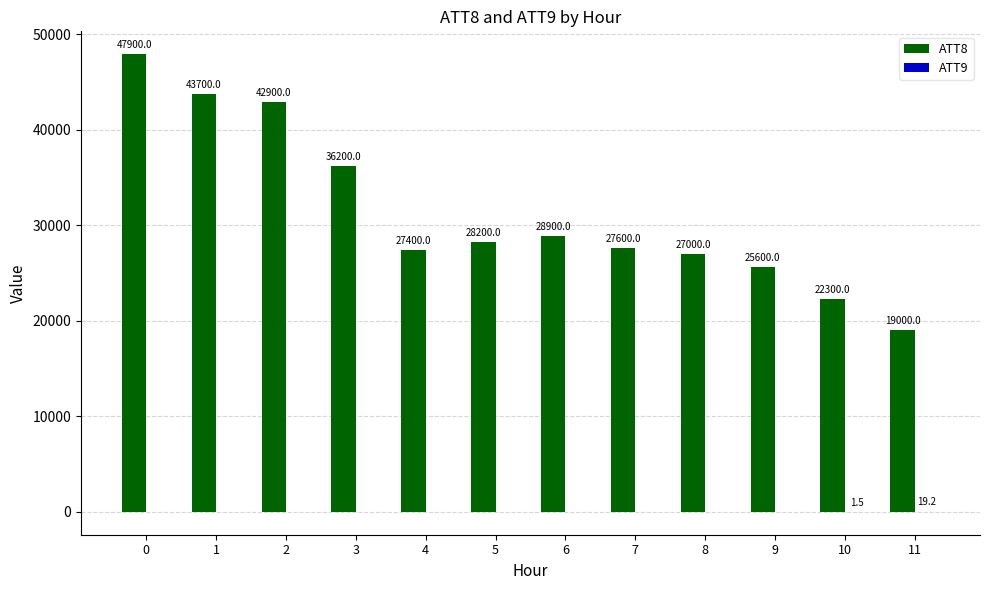

What is the spread (max minus min) of values at 7?

27610.0